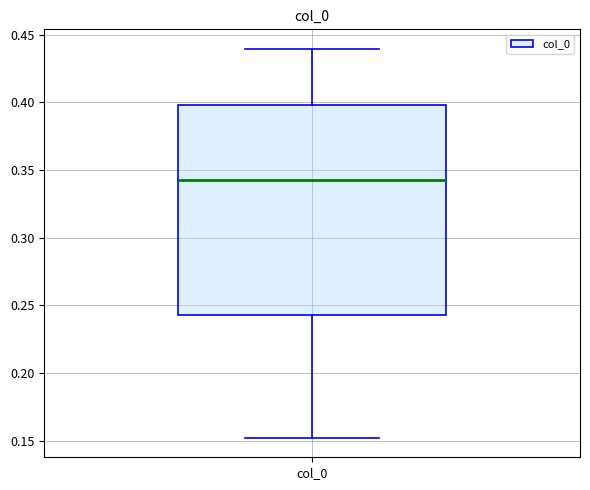

Transcribe this box plot: give where the median line is, the range the box spans, and where the two whiskers end, as read against the y-axis. The values are not printed on the chart, so give them approximately, as read against the axis.

median 0.345, box 0.245 to 0.400, whiskers 0.150 to 0.440